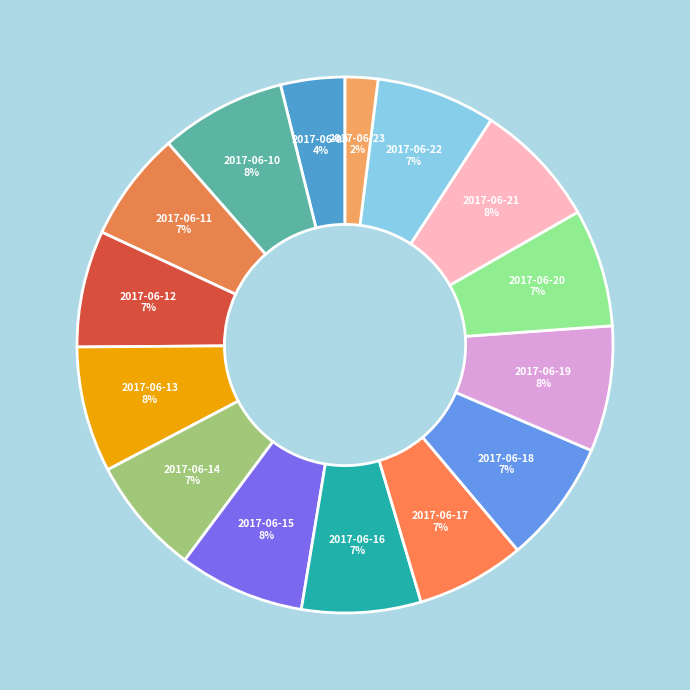

To the nearest percent, what is the difference between the largest and smallest slice percentages?

6%